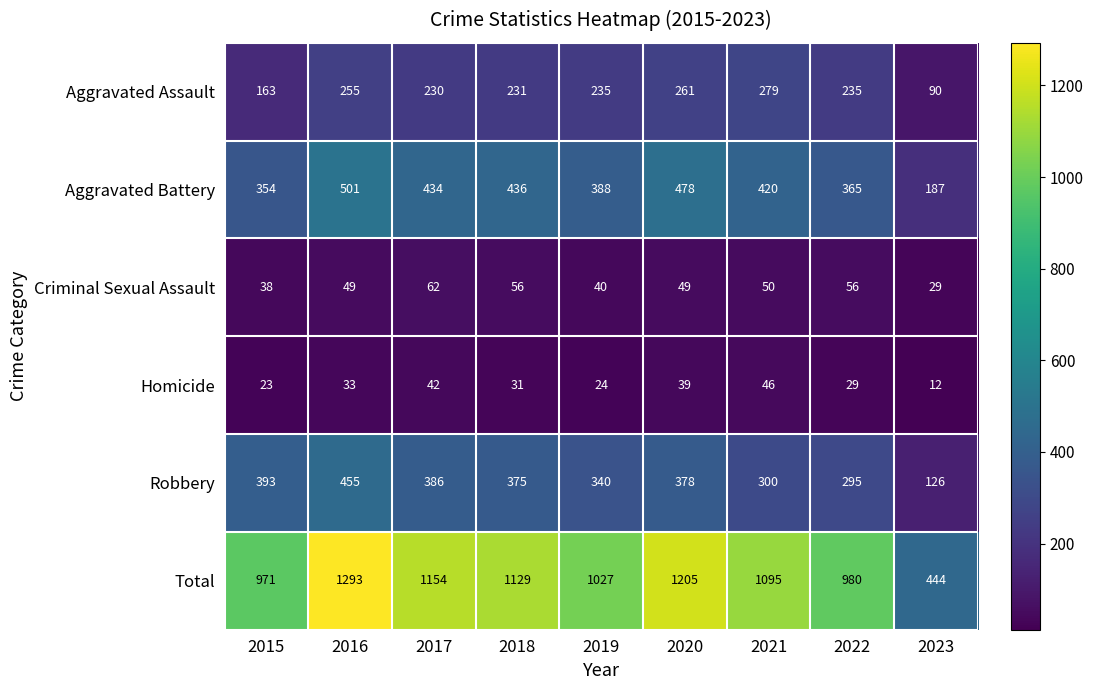

Is it true that Criminal Sexual Assault equals 40 at 2019?

True